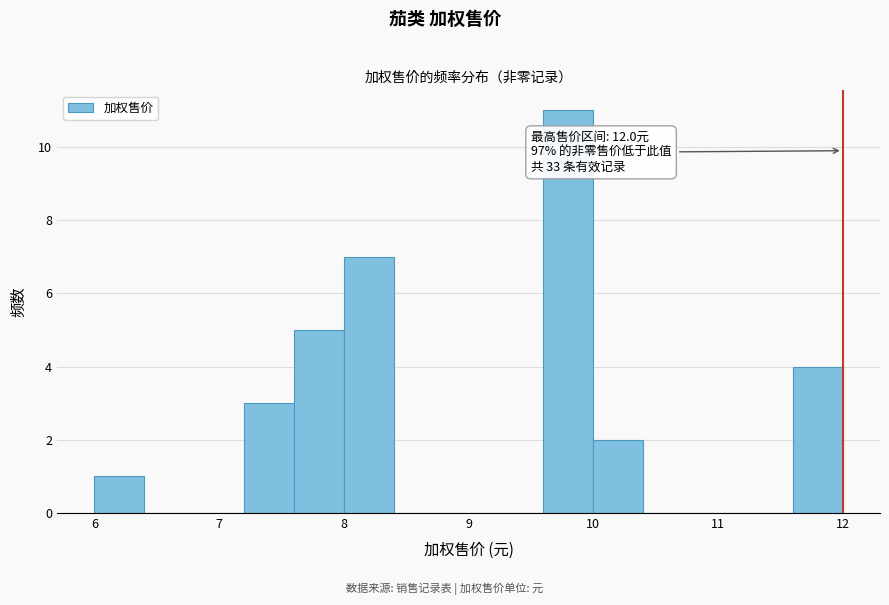

Over which range of the x-axis is the bar tallest?

9.6 to 10.0